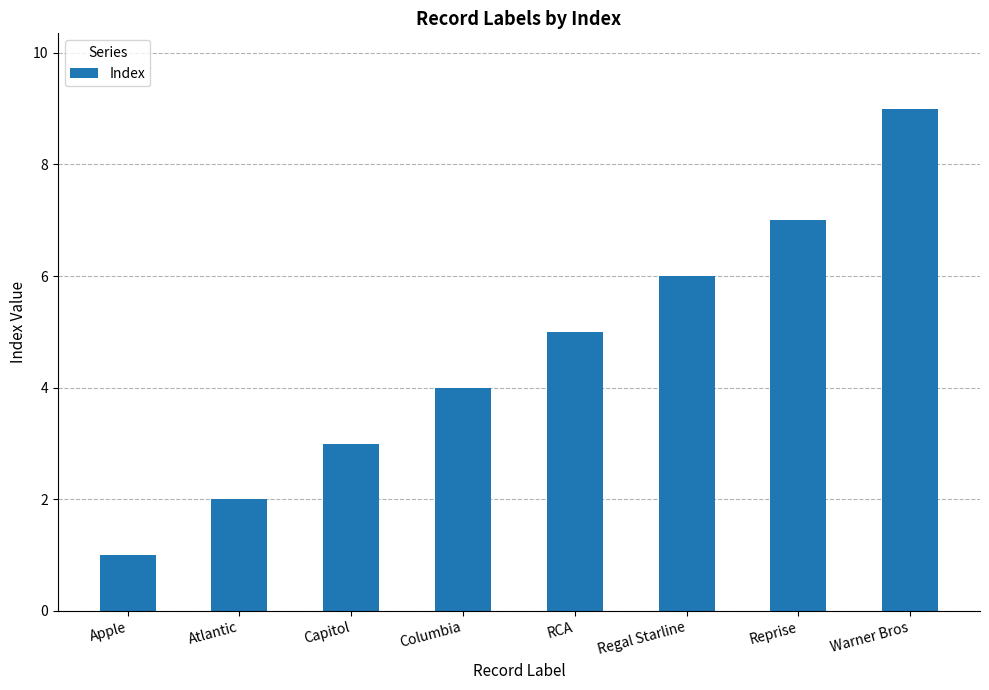

Reading left to right, extract all data points from this chart.

Apple=1	Atlantic=2	Capitol=3	Columbia=4	RCA=5	Regal Starline=6	Reprise=7	Warner Bros=9